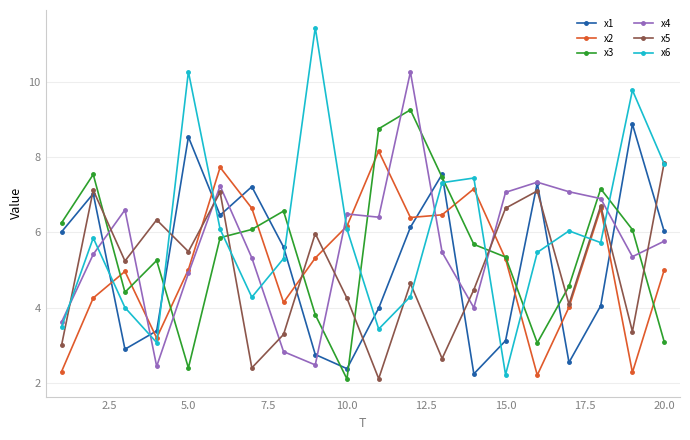

At how many categories does at least one series exceed 10?

3